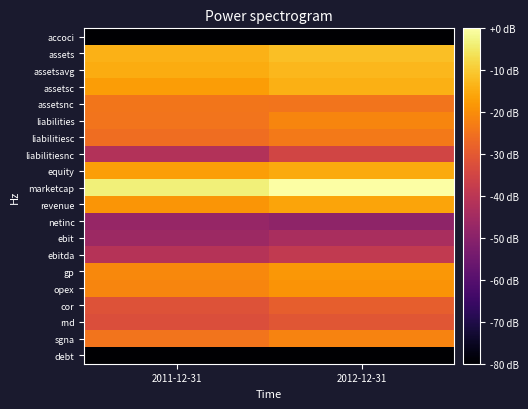

Reading left to right, list all the values displayed in this chart.

accoci: 2011-12-31=-95.5	2012-12-31=-105.0
assets: 2011-12-31=-14.0	2012-12-31=-11.8
assetsavg: 2011-12-31=-14.9	2012-12-31=-12.9
assetsc: 2011-12-31=-17.2	2012-12-31=-14.2
assetsnc: 2011-12-31=-24.3	2012-12-31=-24.4
liabilities: 2011-12-31=-24.4	2012-12-31=-21.5
liabilitiesc: 2011-12-31=-25.6	2012-12-31=-23.6
liabilitiesnc: 2011-12-31=-41.7	2012-12-31=-35.0
equity: 2011-12-31=-17.1	2012-12-31=-15.3
marketcap: 2011-12-31=-3.7	2012-12-31=0.0
revenue: 2011-12-31=-18.7	2012-12-31=-16.1
netinc: 2011-12-31=-47.2	2012-12-31=-49.0
ebit: 2011-12-31=-45.9	2012-12-31=-43.6
ebitda: 2011-12-31=-41.2	2012-12-31=-38.7
gp: 2011-12-31=-20.9	2012-12-31=-18.4
opex: 2011-12-31=-21.4	2012-12-31=-18.9
cor: 2011-12-31=-31.7	2012-12-31=-28.8
rnd: 2011-12-31=-32.7	2012-12-31=-30.7
sgna: 2011-12-31=-24.6	2012-12-31=-21.9
debt: 2011-12-31=-383.1	2012-12-31=-383.1